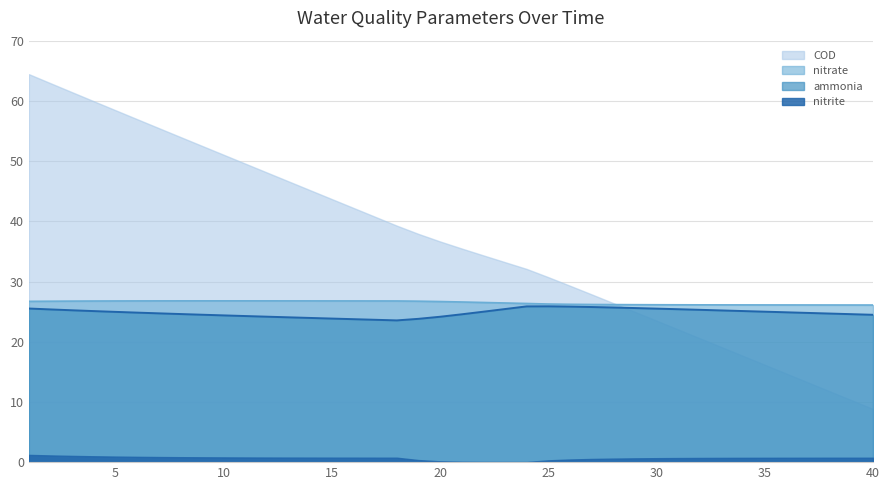

Which series has the largest total across all categories?

COD